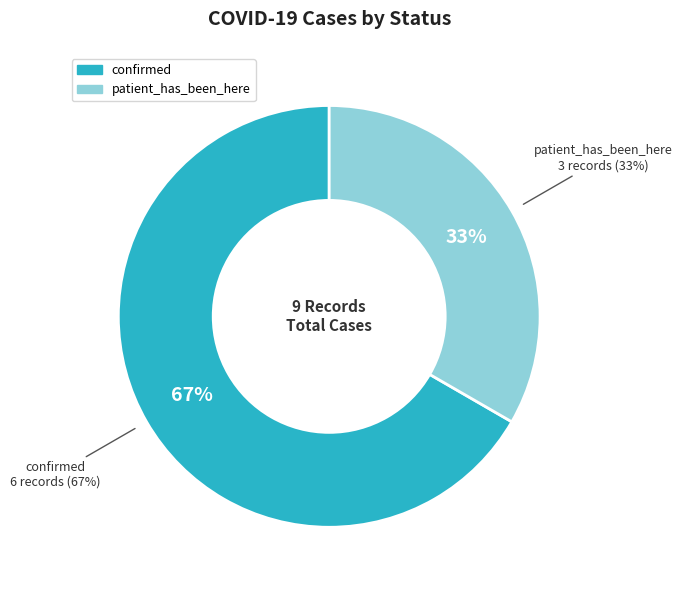

Does patient_has_been_here account for over 50% of the chart?

No